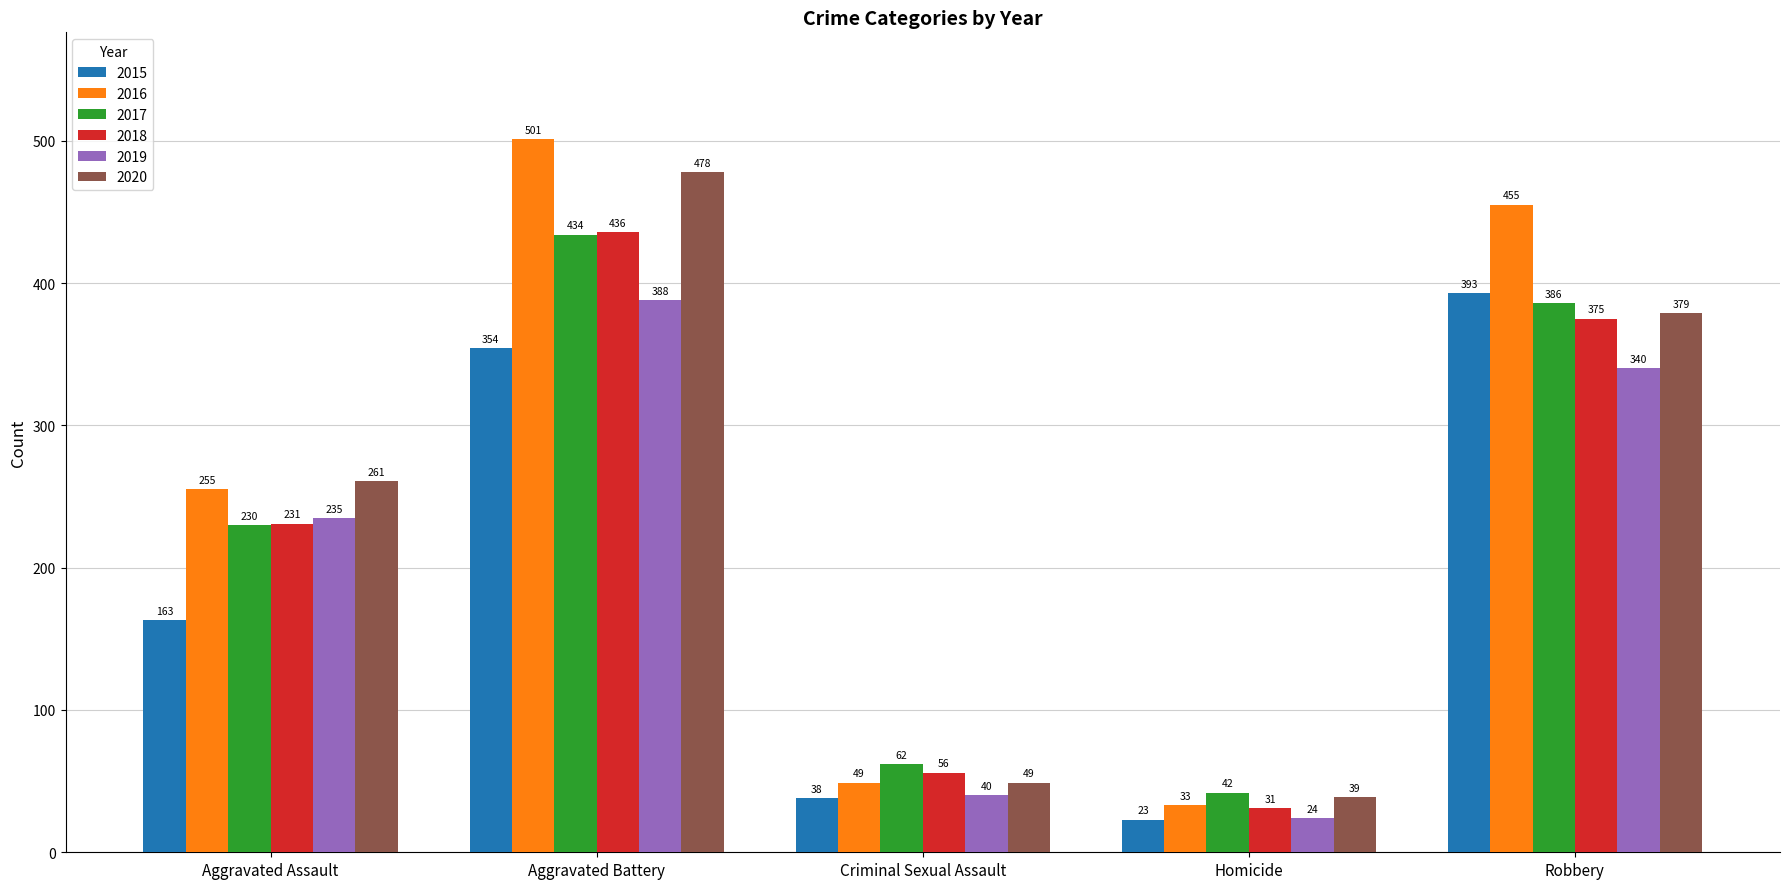

At which category is the sum across all series the highest?

Aggravated Battery